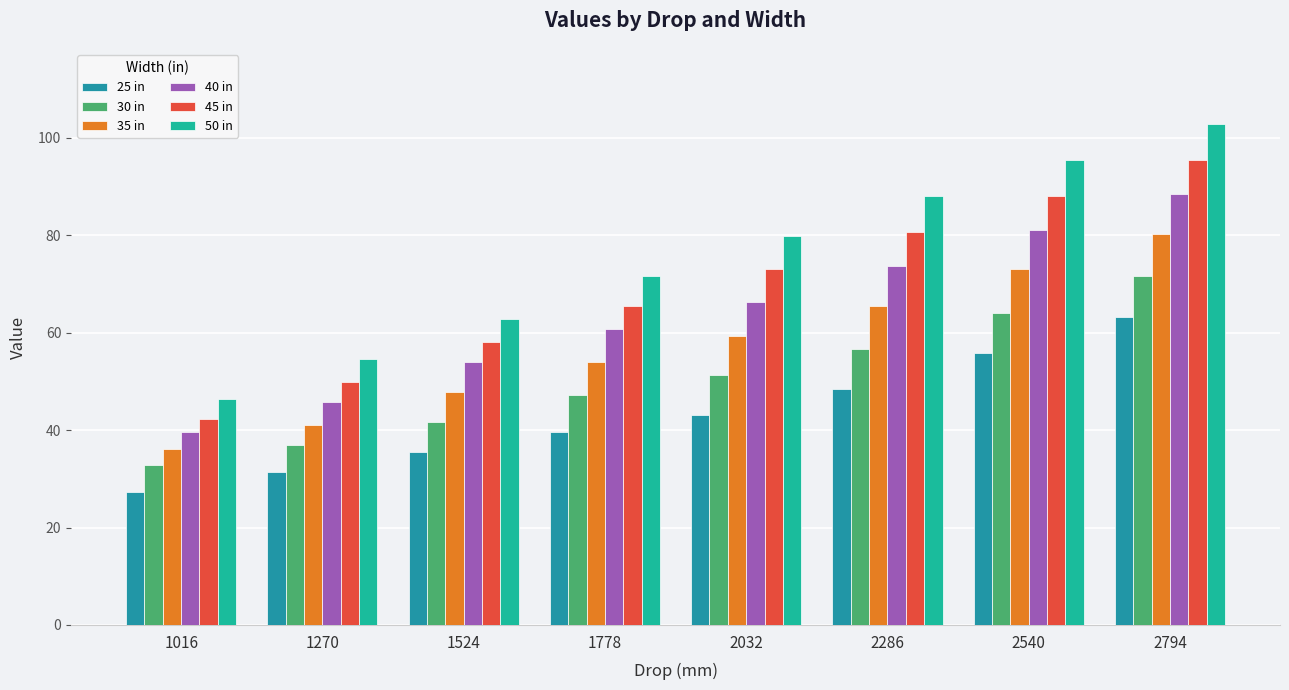

Rank the series by their average value, from highest to lowest.

50 in, 45 in, 40 in, 35 in, 30 in, 25 in